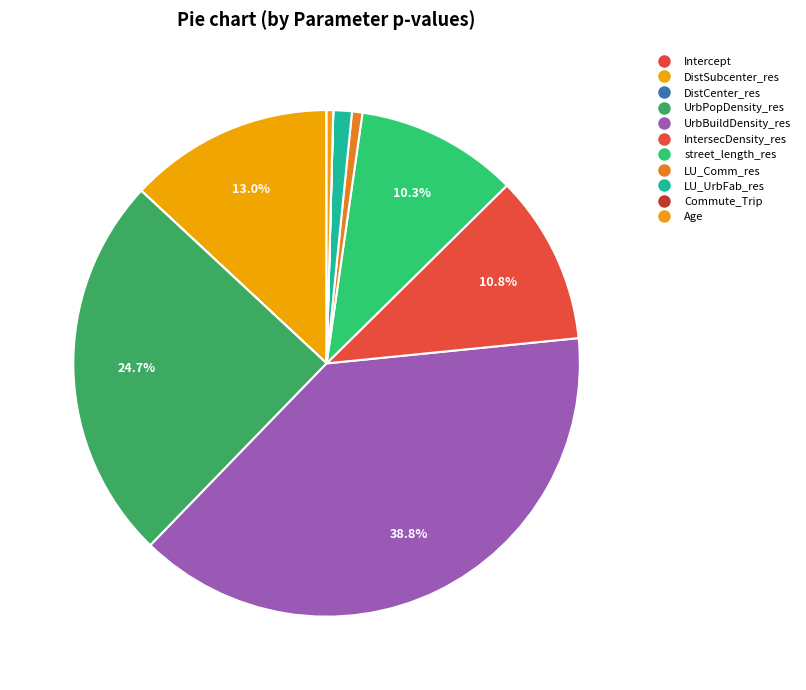

How many slices are in this pie chart?

11